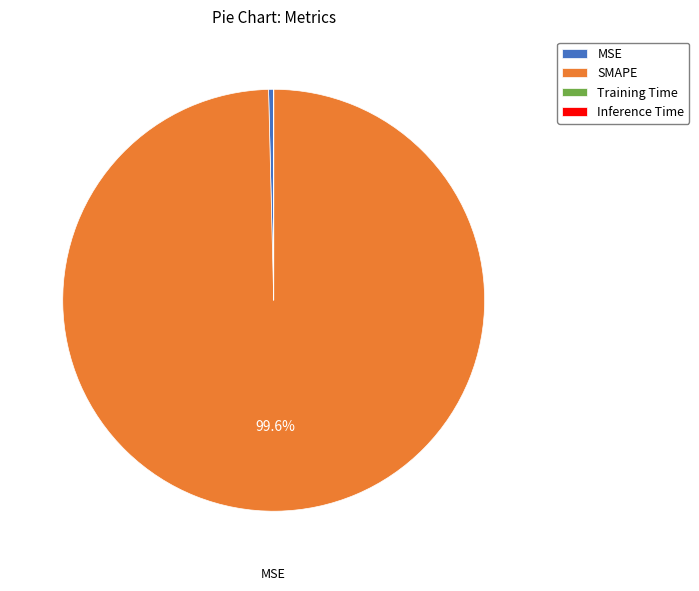

Is SMAPE the majority of the pie?

Yes